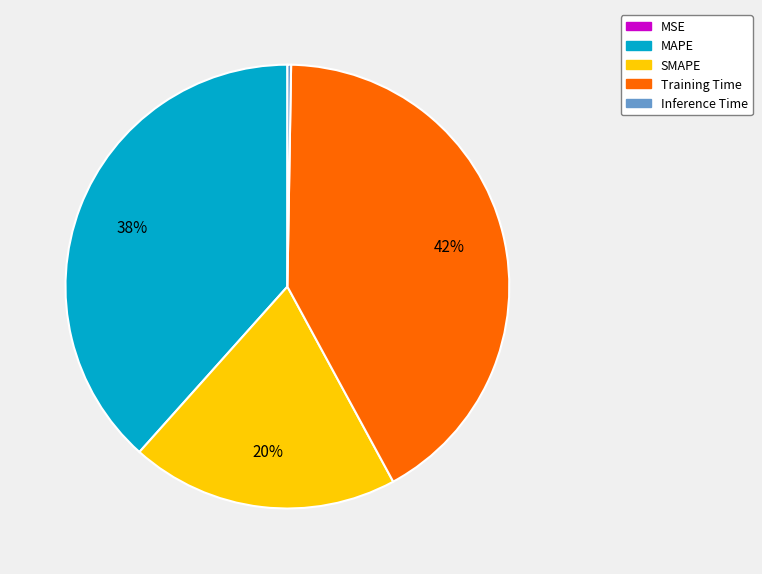

What is the largest slice in the pie chart?

Training Time